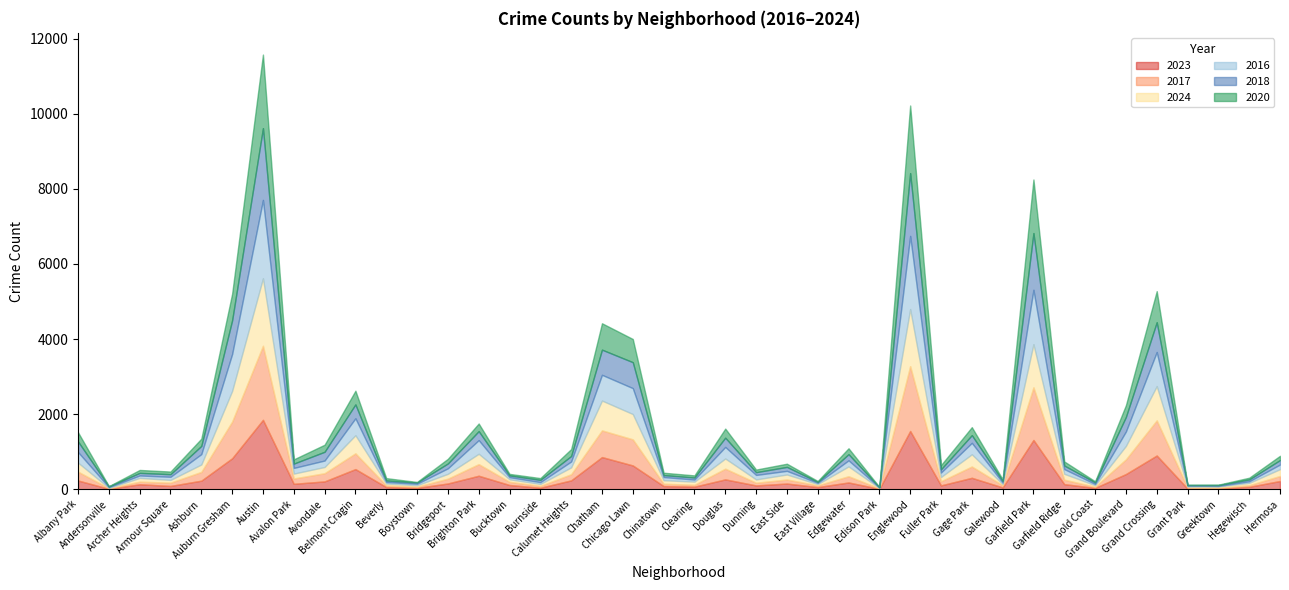

Which series changed the most between Burnside and Grand Boulevard?

2023